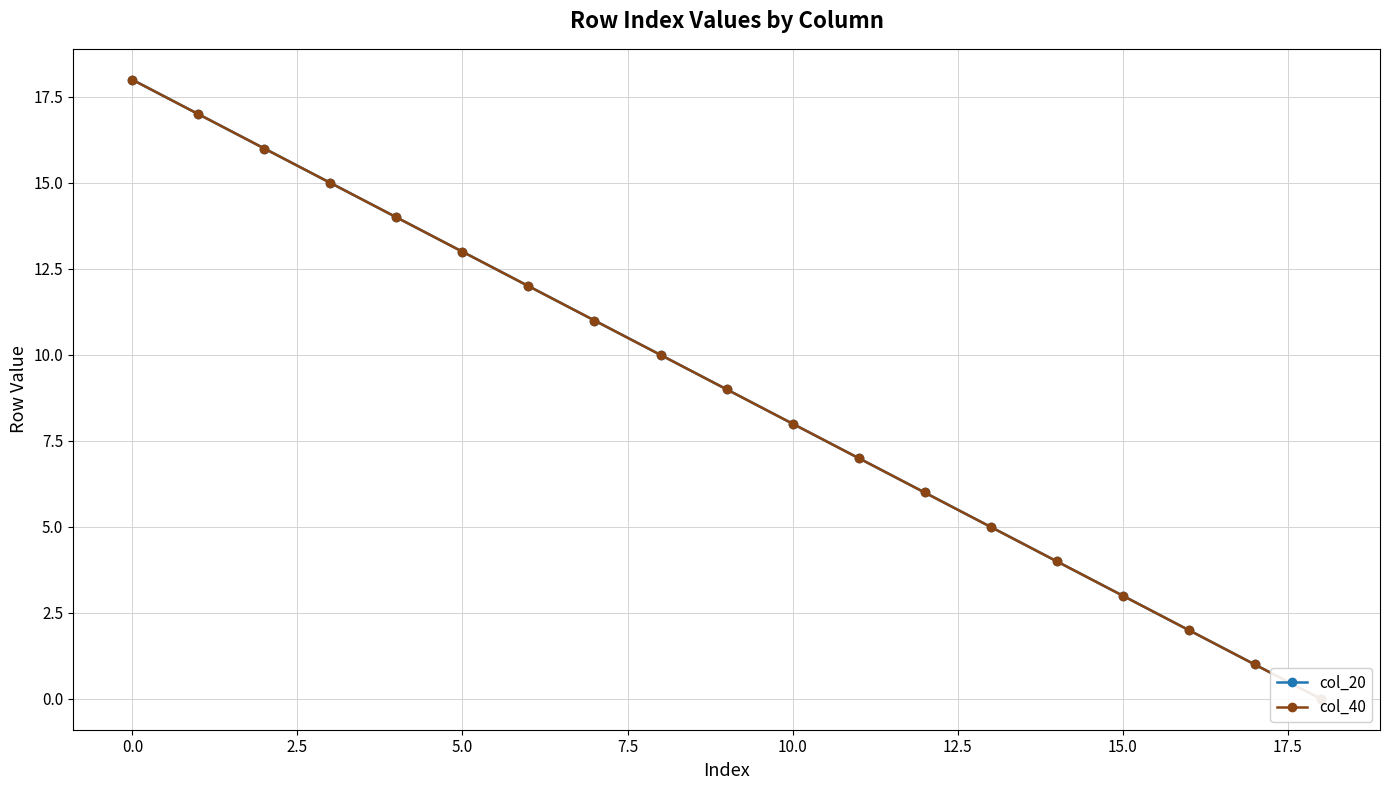

Which has a higher value, 16 or −2.5?

−2.5